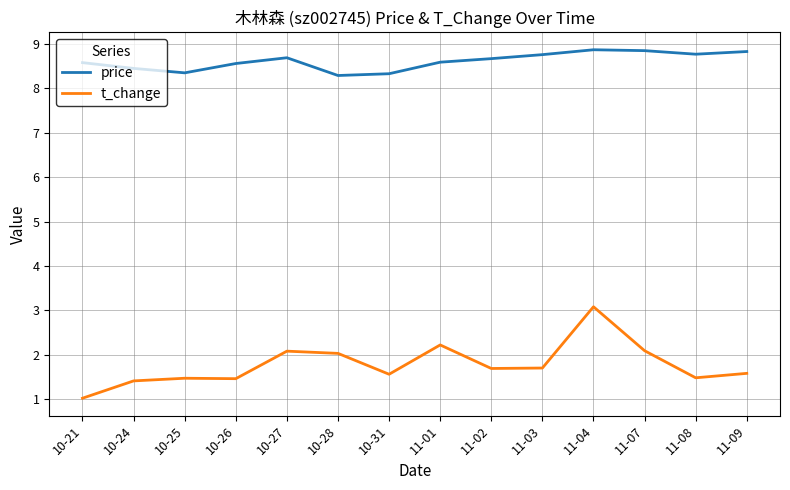

The price series shows 8.8 at 11-09. True or false?

True